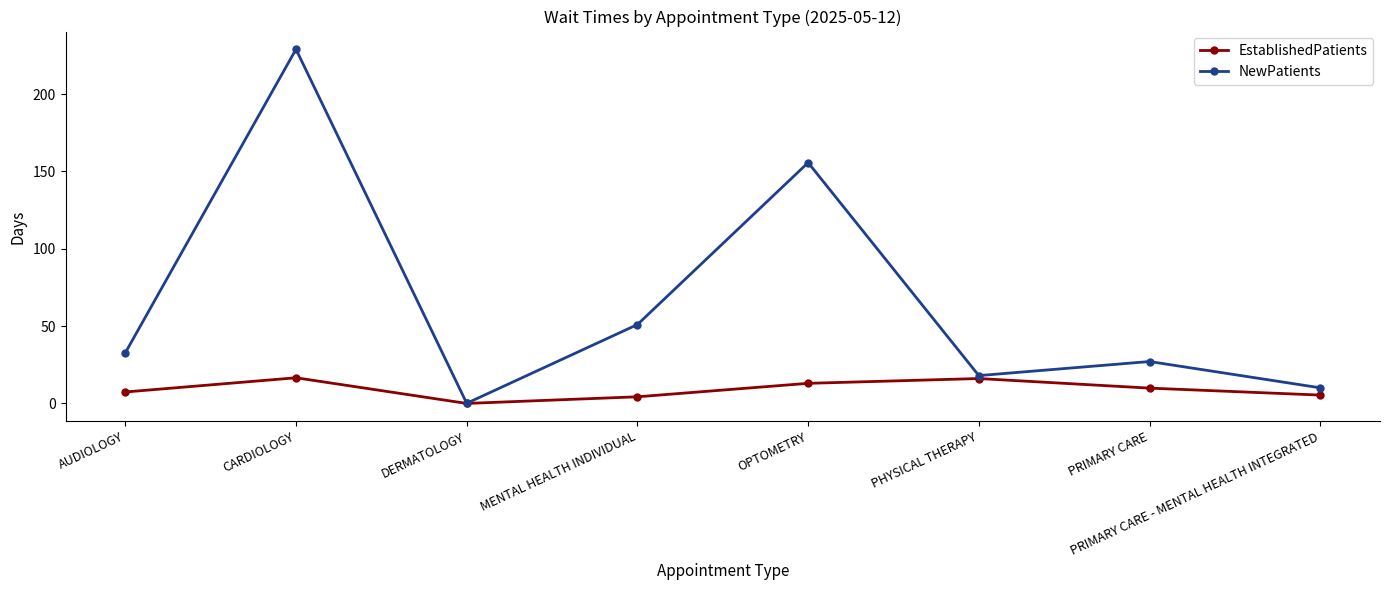

How many lines are shown in the chart?

2